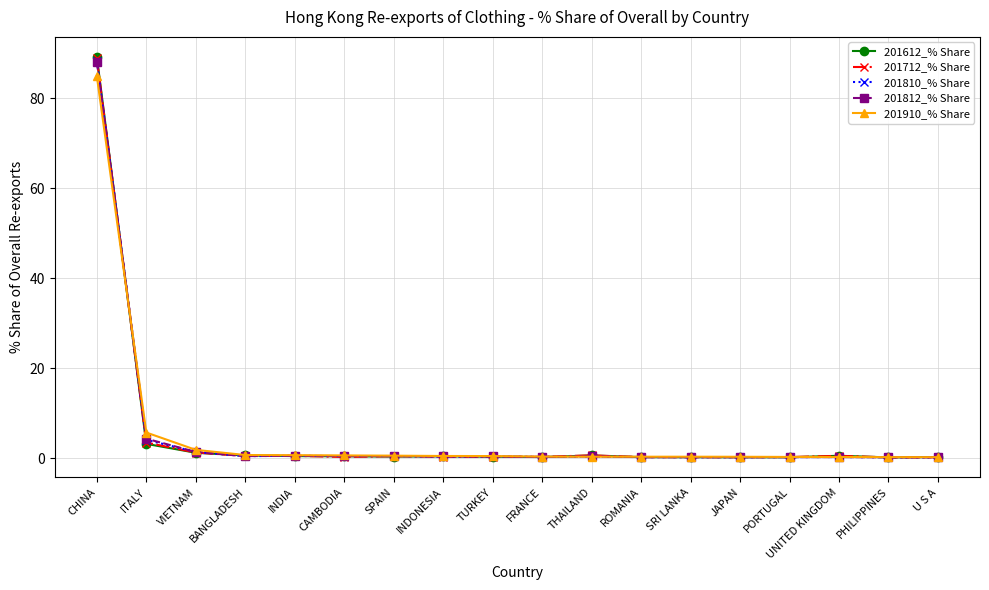

At which label does 201910_% Share reach its peak?

CHINA